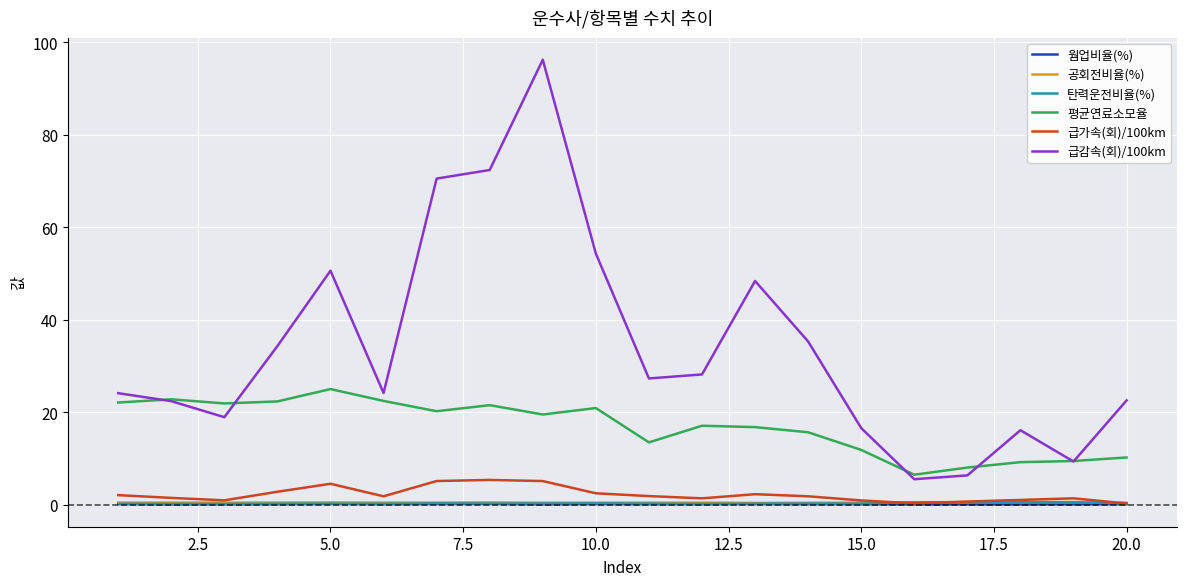

Which series has the largest range (max minus min)?

급감속(회)/100km